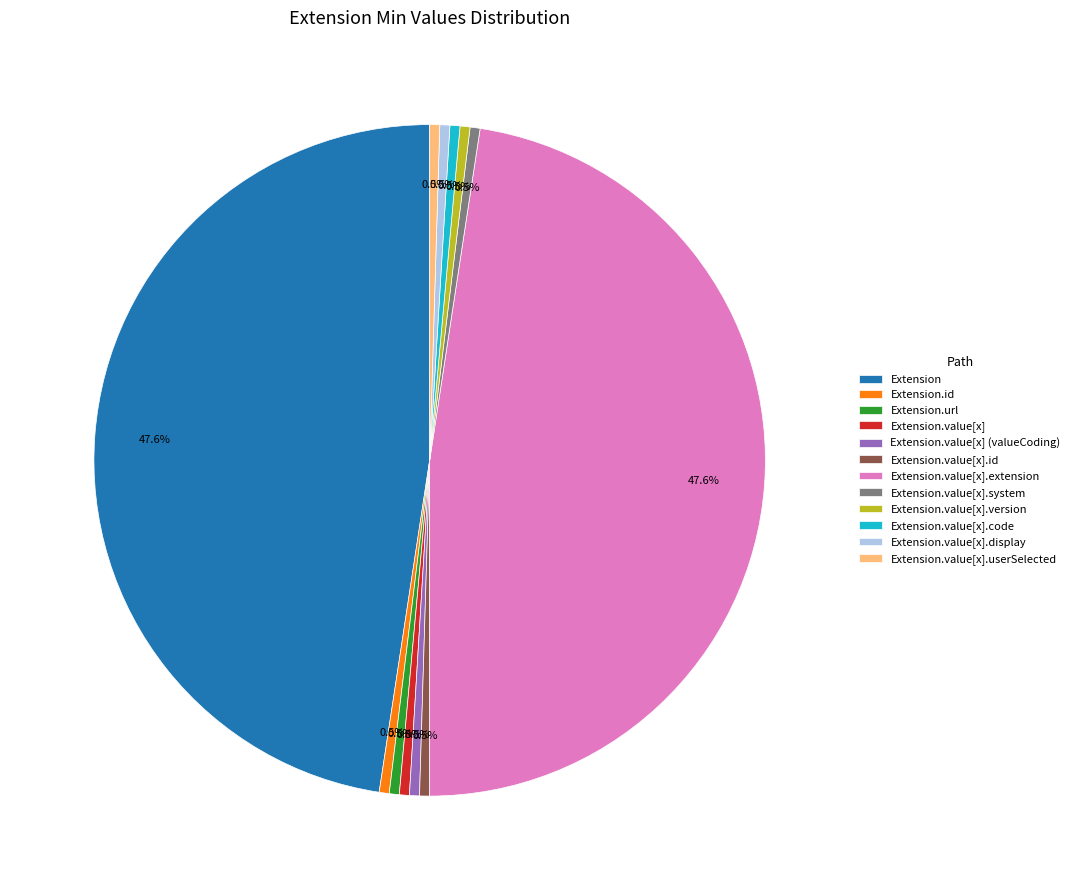

Count the number of slices in the pie.

12